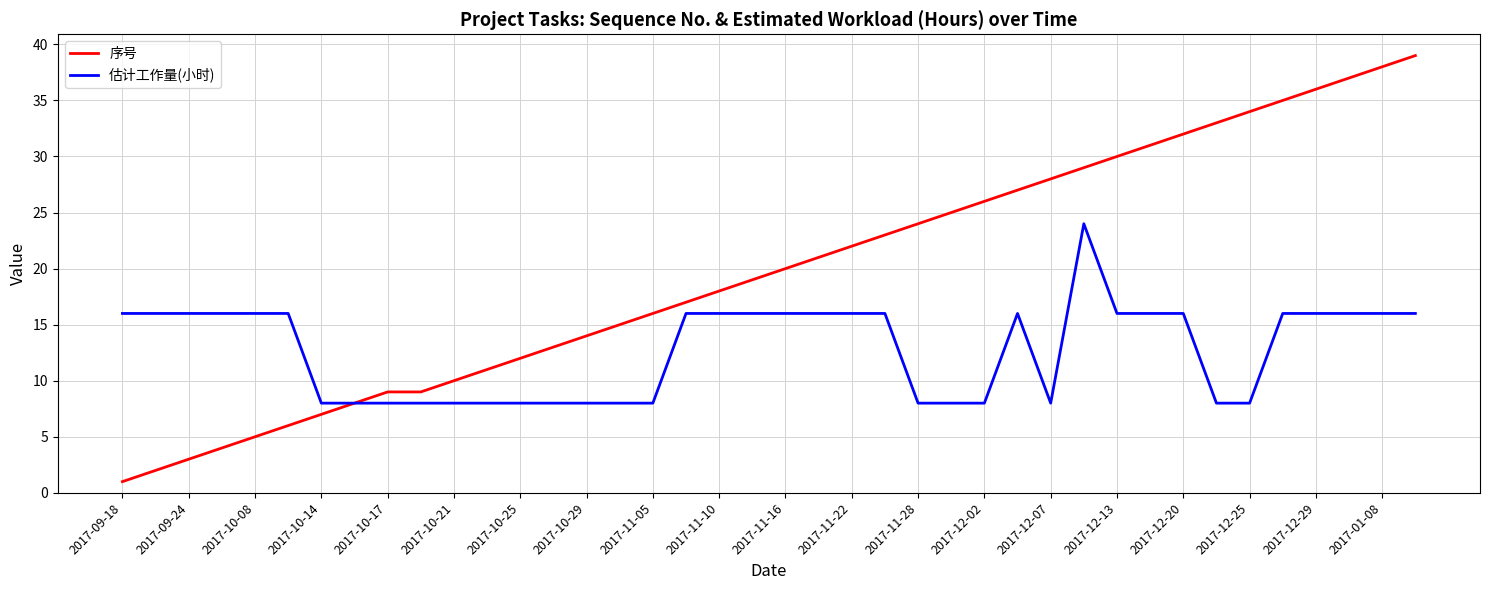

Which series has the widest spread of values?

序号